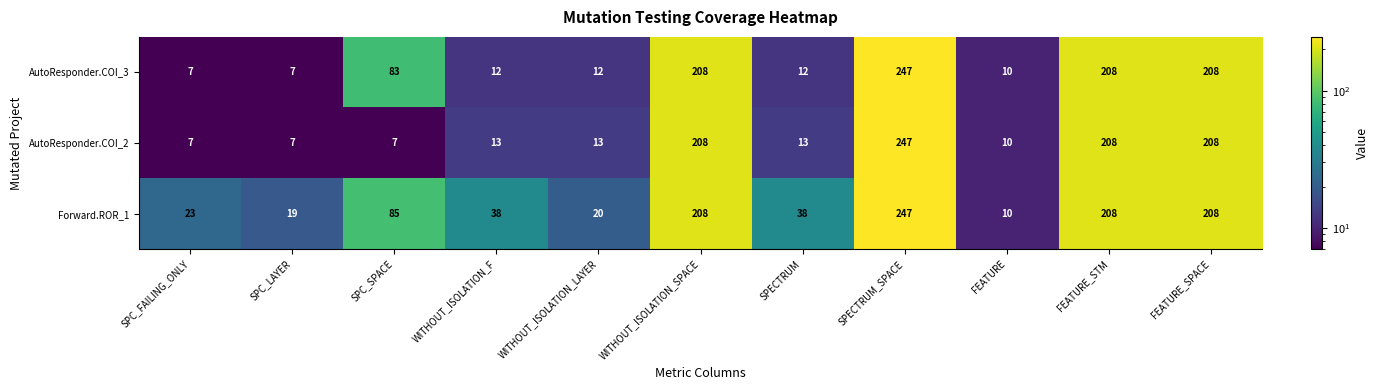

List the series in order of their overall mean, highest first.

Forward.ROR_1, AutoResponder.COI_3, AutoResponder.COI_2